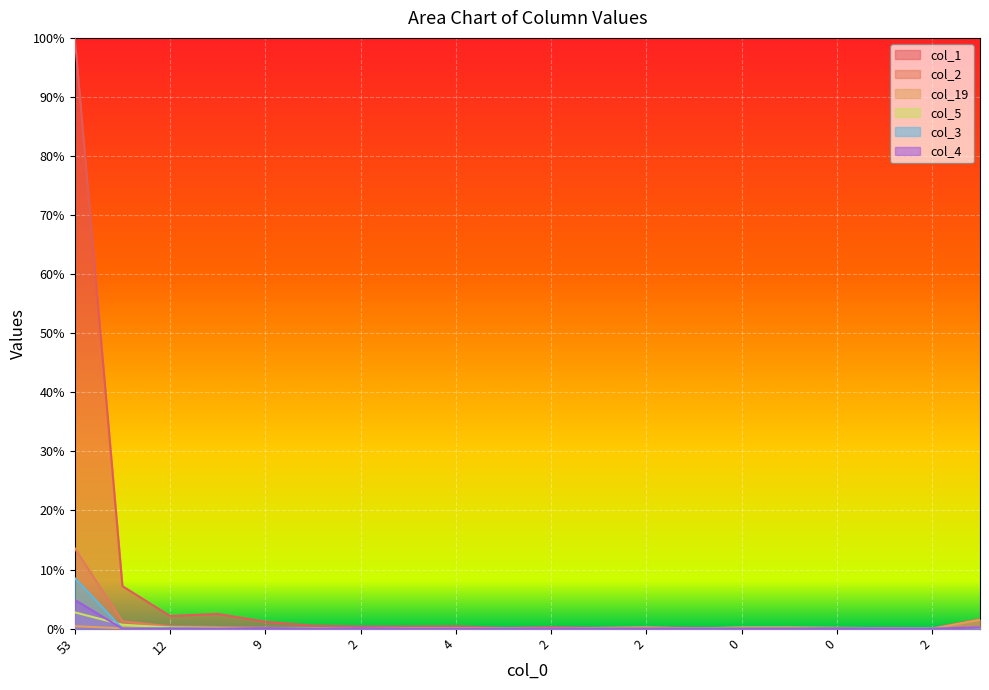

Which category has the highest value in the col_4 series?

53